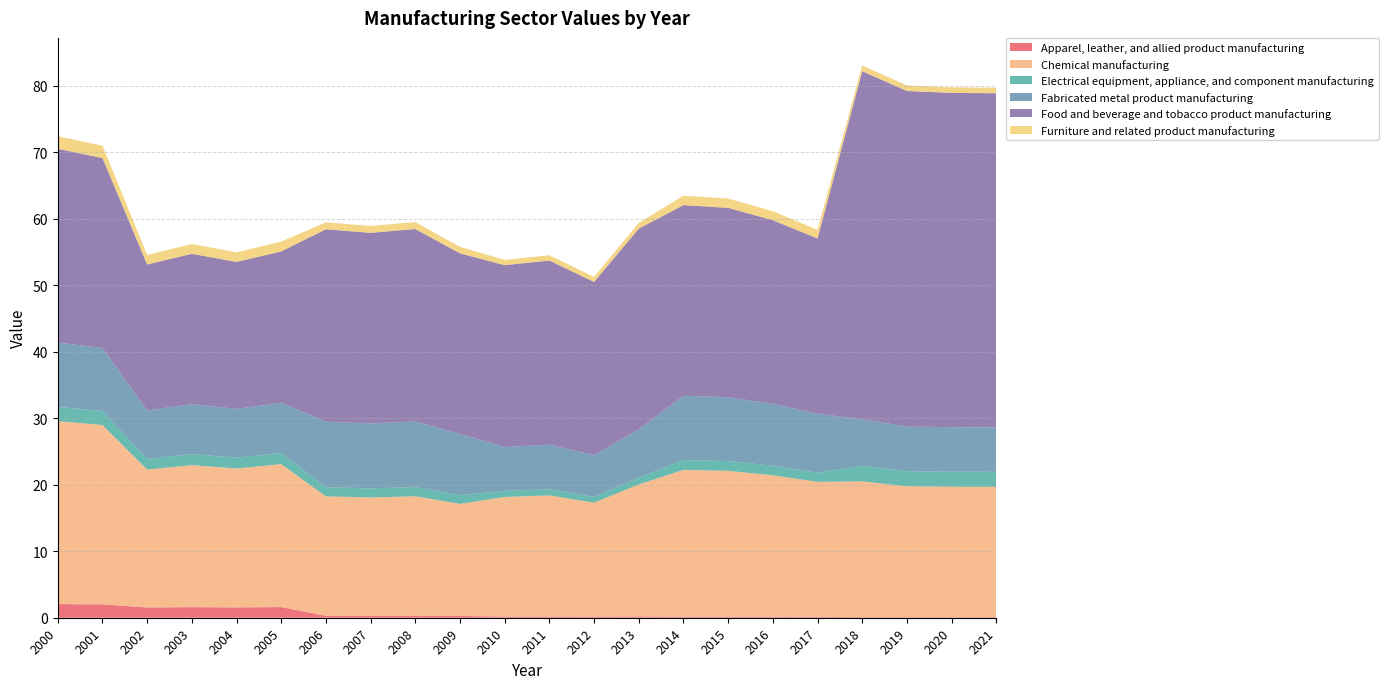

Reading right to left, extract all data points from this chart.

Apparel, leather, and allied product manufacturing: 2021=0.1	2020=0.1	2019=0.1	2018=0.1	2017=0.1	2016=0.1	2015=0.2	2014=0.2	2013=0.2	2012=0.2	2011=0.2	2010=0.2	2009=0.3	2008=0.3	2007=0.3	2006=0.3	2005=1.6	2004=1.6	2003=1.6	2002=1.5	2001=2.0	2000=2.0
Chemical manufacturing: 2021=19.6	2020=19.6	2019=19.7	2018=20.4	2017=20.3	2016=21.3	2015=21.9	2014=22.1	2013=19.8	2012=17.1	2011=18.2	2010=18.0	2009=16.8	2008=18.0	2007=17.8	2006=18.0	2005=21.5	2004=20.9	2003=21.4	2002=20.7	2001=27.0	2000=27.5
Electrical equipment, appliance, and component manufacturing: 2021=2.3	2020=2.3	2019=2.3	2018=2.4	2017=1.4	2016=1.4	2015=1.5	2014=1.5	2013=1.0	2012=0.9	2011=0.9	2010=0.9	2009=1.3	2008=1.4	2007=1.4	2006=1.4	2005=1.7	2004=1.6	2003=1.7	2002=1.6	2001=2.1	2000=2.1
Fabricated metal product manufacturing: 2021=6.7	2020=6.7	2019=6.7	2018=7.0	2017=8.9	2016=9.3	2015=9.6	2014=9.7	2013=7.3	2012=6.3	2011=6.7	2010=6.6	2009=9.2	2008=9.9	2007=9.8	2006=9.8	2005=7.6	2004=7.3	2003=7.5	2002=7.3	2001=9.5	2000=9.7
Food and beverage and tobacco product manufacturing: 2021=50.2	2020=50.3	2019=50.4	2018=52.3	2017=26.3	2016=27.6	2015=28.5	2014=28.7	2013=30.2	2012=26.0	2011=27.7	2010=27.3	2009=27.1	2008=28.9	2007=28.7	2006=28.9	2005=22.7	2004=22.1	2003=22.6	2002=21.9	2001=28.5	2000=29.1
Furniture and related product manufacturing: 2021=0.8	2020=0.8	2019=0.8	2018=0.9	2017=1.3	2016=1.4	2015=1.4	2014=1.4	2013=0.9	2012=0.8	2011=0.8	2010=0.8	2009=1.0	2008=1.0	2007=1.0	2006=1.0	2005=1.5	2004=1.4	2003=1.5	2002=1.4	2001=1.9	2000=1.9